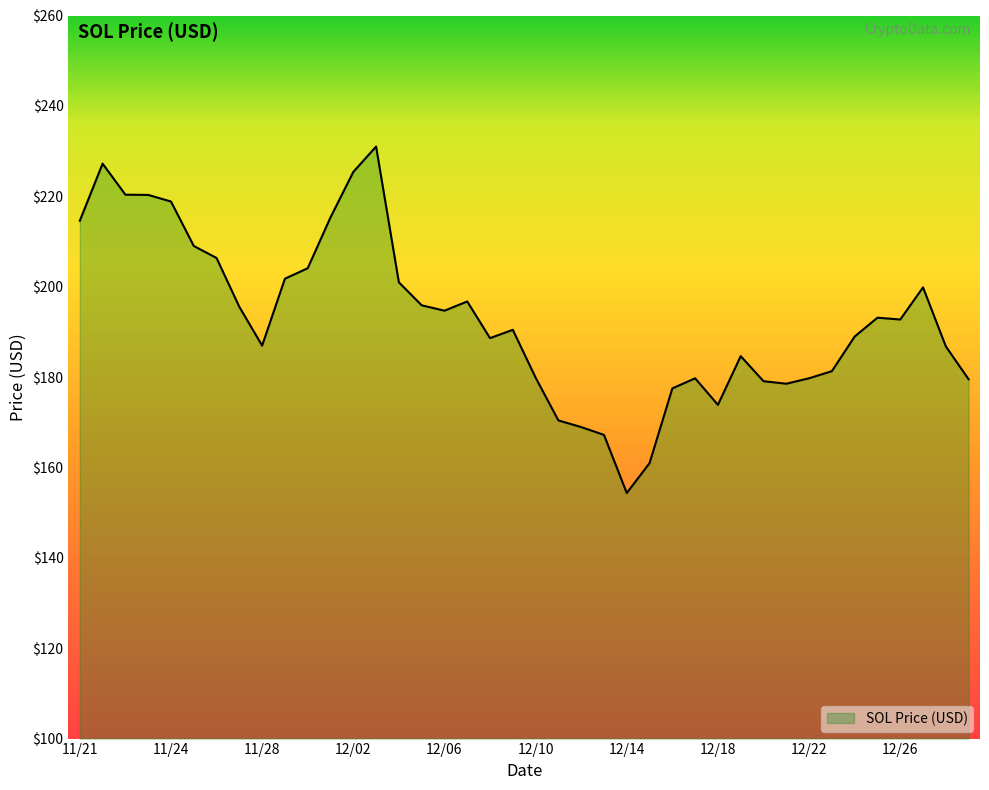

What is the difference between the maximum and minimum values?

76.7